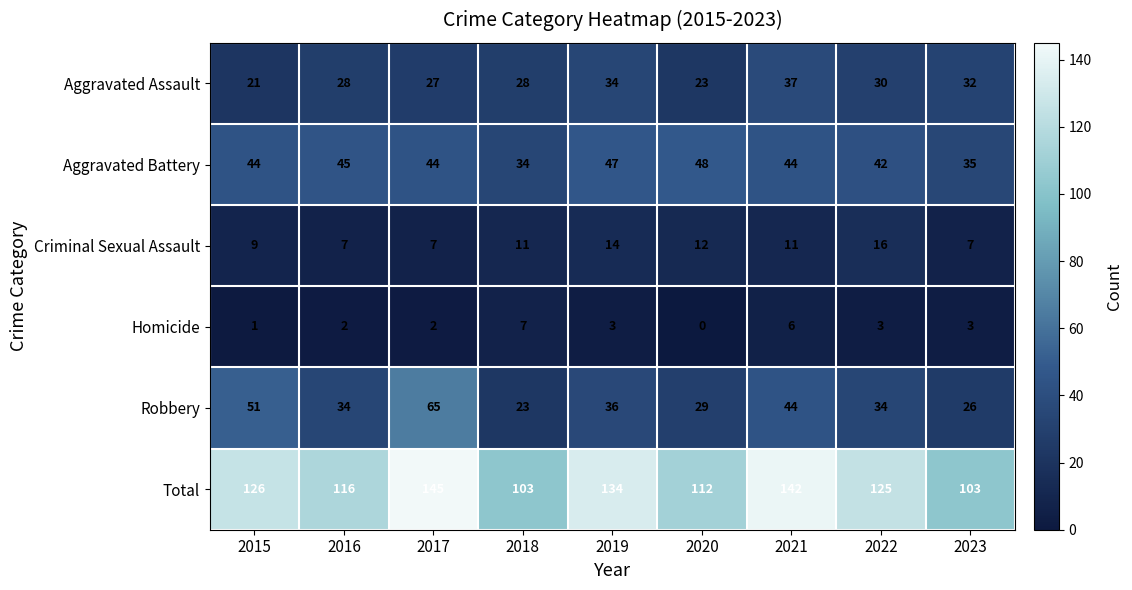

What is the average value of the Aggravated Assault series?

29